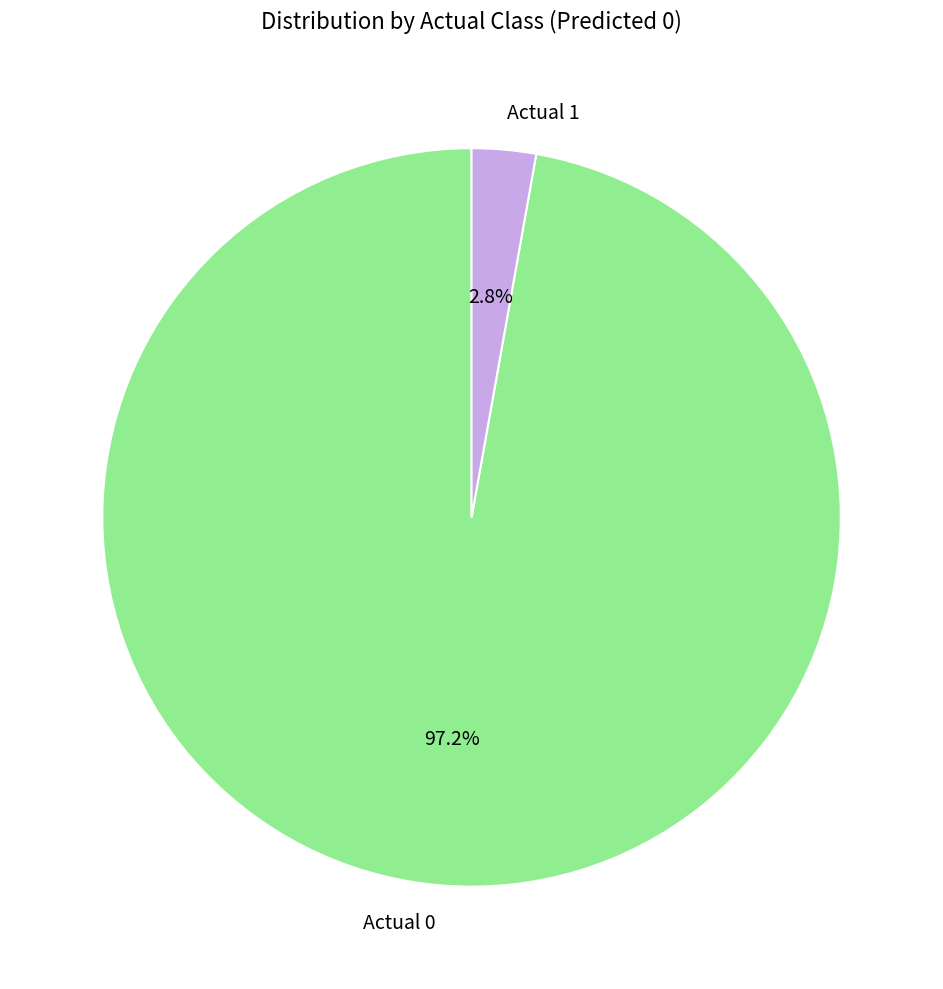

What percentage is the Actual 0 slice, to the nearest percent?

97%